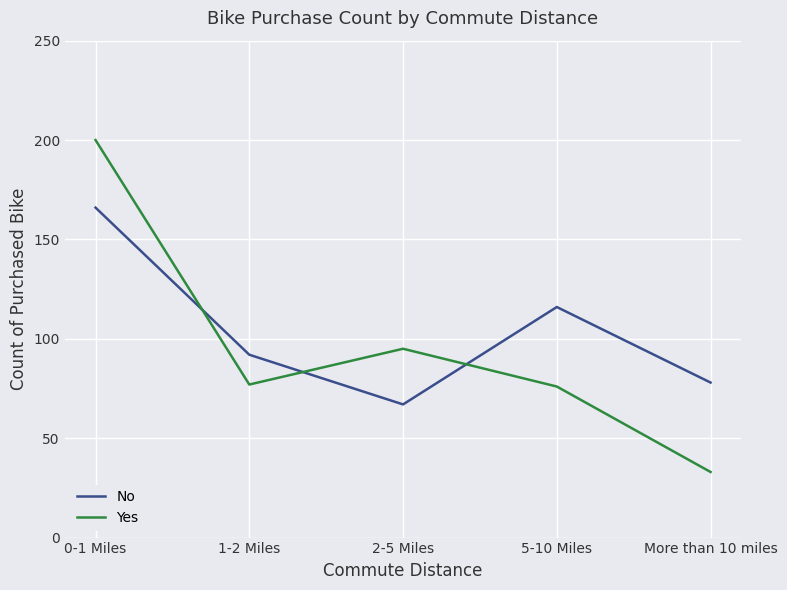

What position from the right is 2-5 Miles?

3